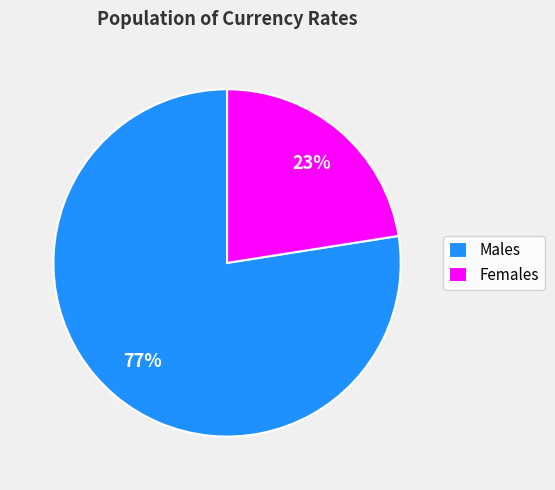

Do Males and Females together represent more than half of the pie?

Yes